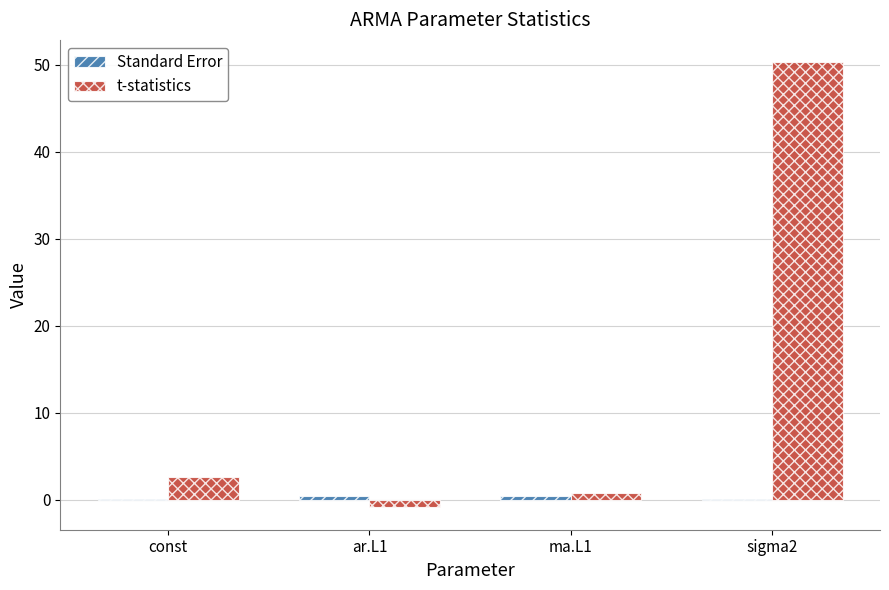

Which category has the highest value across all series?

sigma2